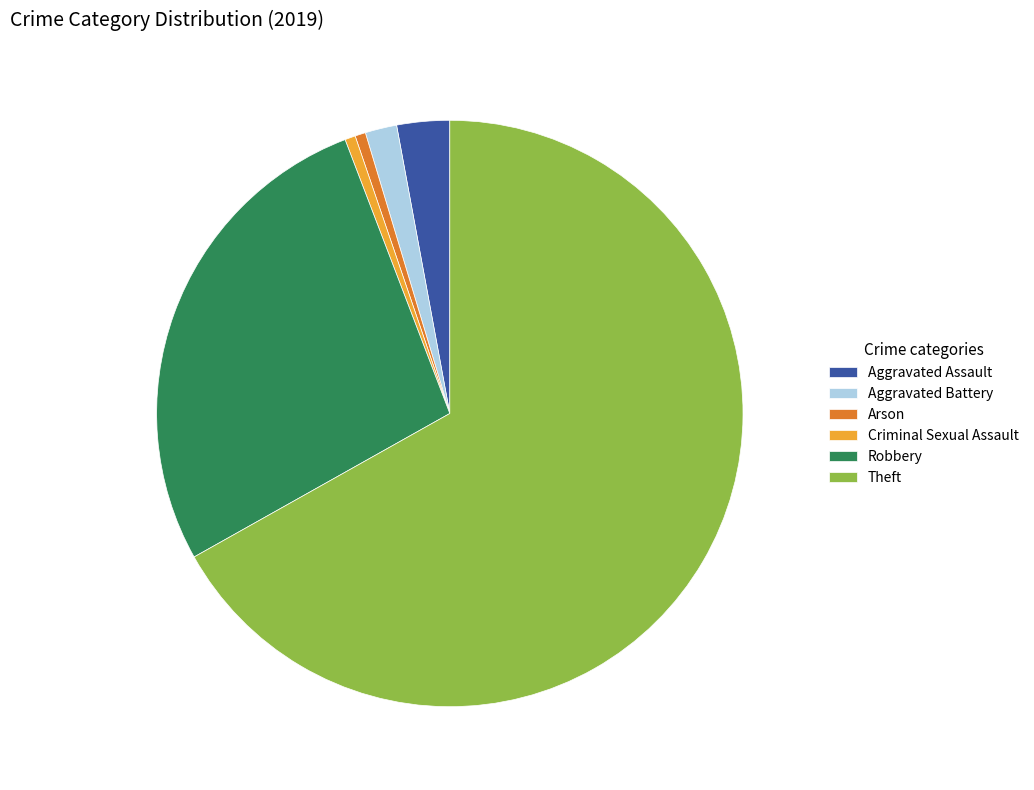

How many segments does this pie chart have?

6